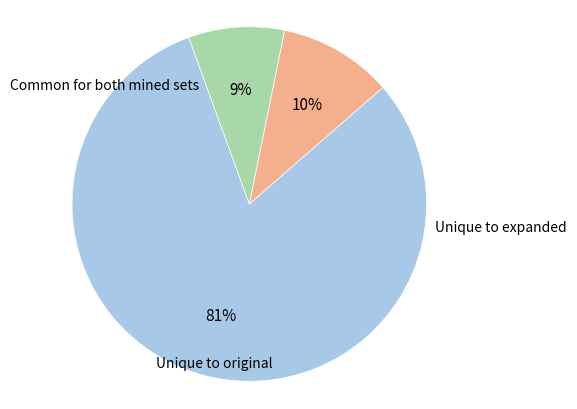

To the nearest percent, what is the difference between the largest and smallest slice percentages?

72%